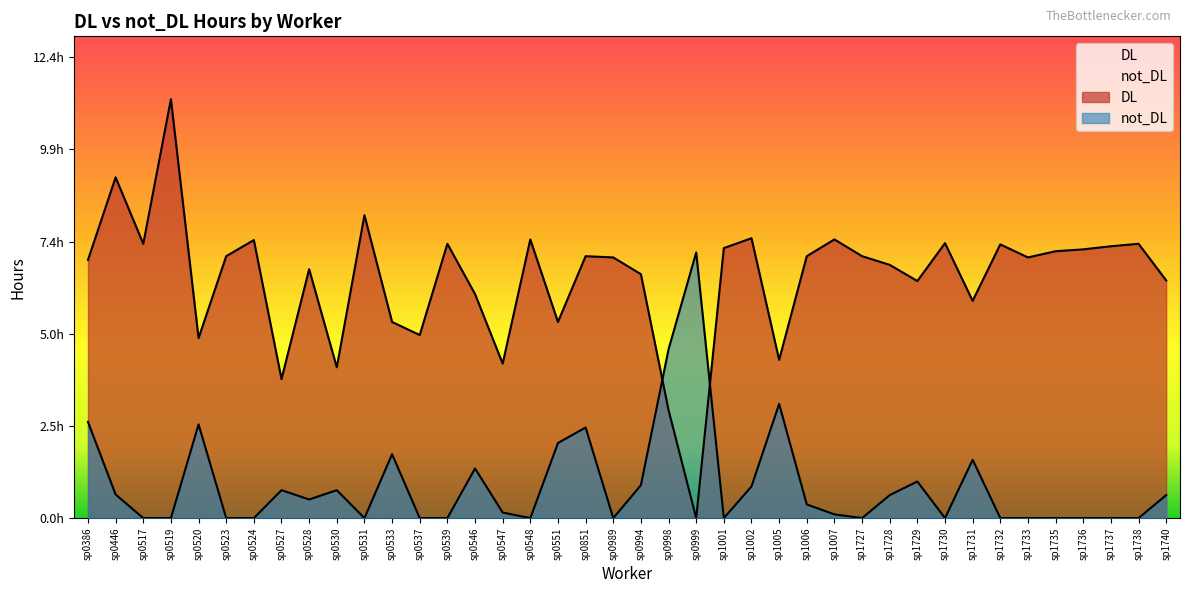

What is the difference between the second highest and second lowest values in the DL series?

6.2